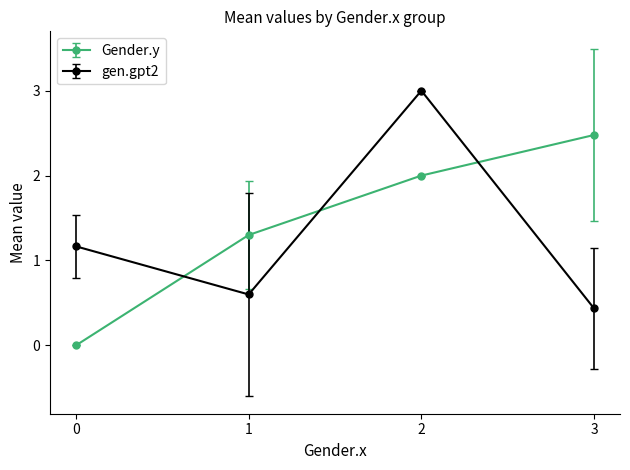

Rank the series by their maximum value, from lowest to highest.

Gender.y, gen.gpt2